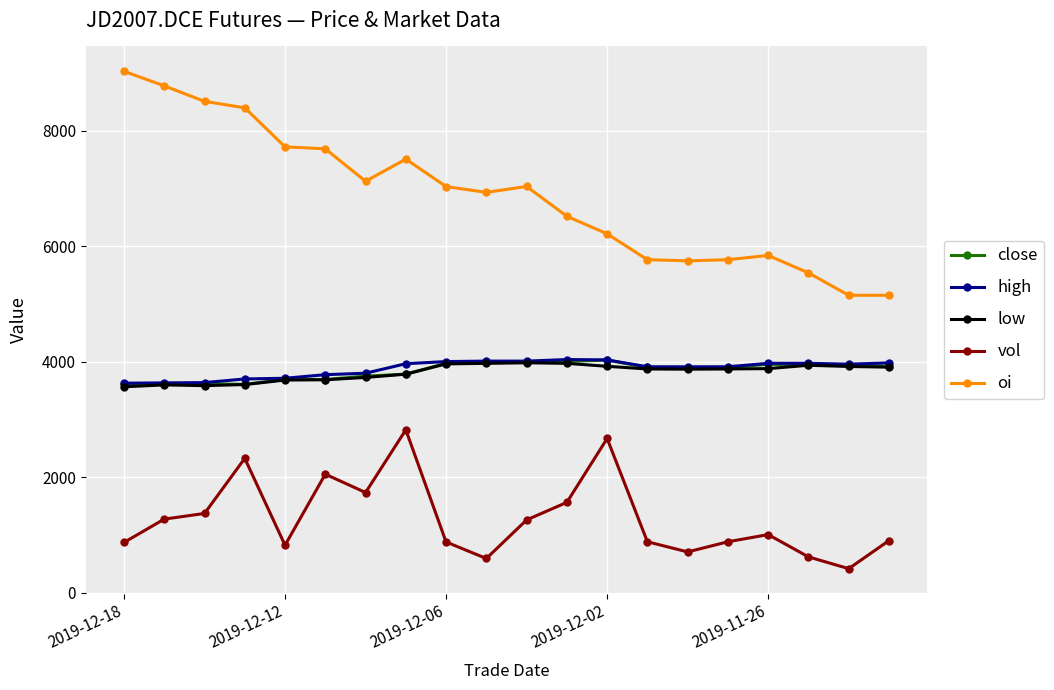

What is the highest value of the high series?

4035